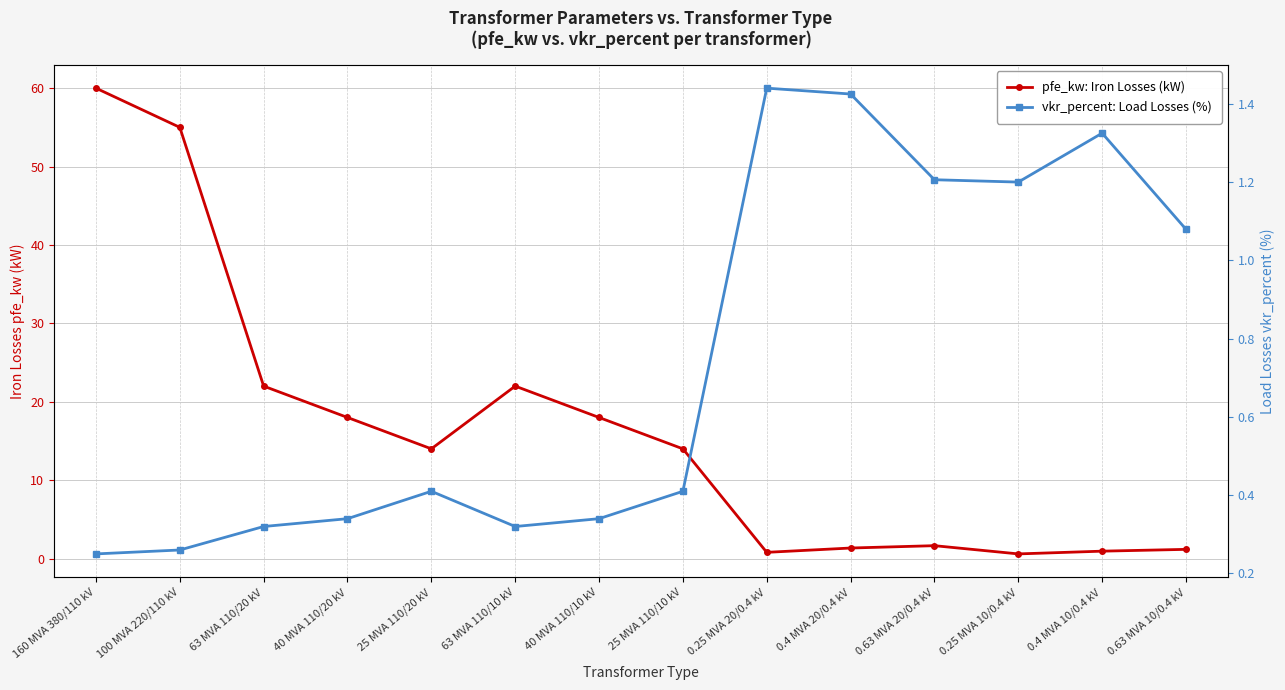

Reading left to right, extract all data points from this chart.

pfe_kw: Iron Losses (kW): 60.0	55.0	22.0	18.0	14.0	22.0	18.0	14.0	0.8	1.4	1.6	0.6	0.9	1.2
vkr_percent: Load Losses (%): 0.2	0.3	0.3	0.3	0.4	0.3	0.3	0.4	1.4	1.4	1.2	1.2	1.3	1.1